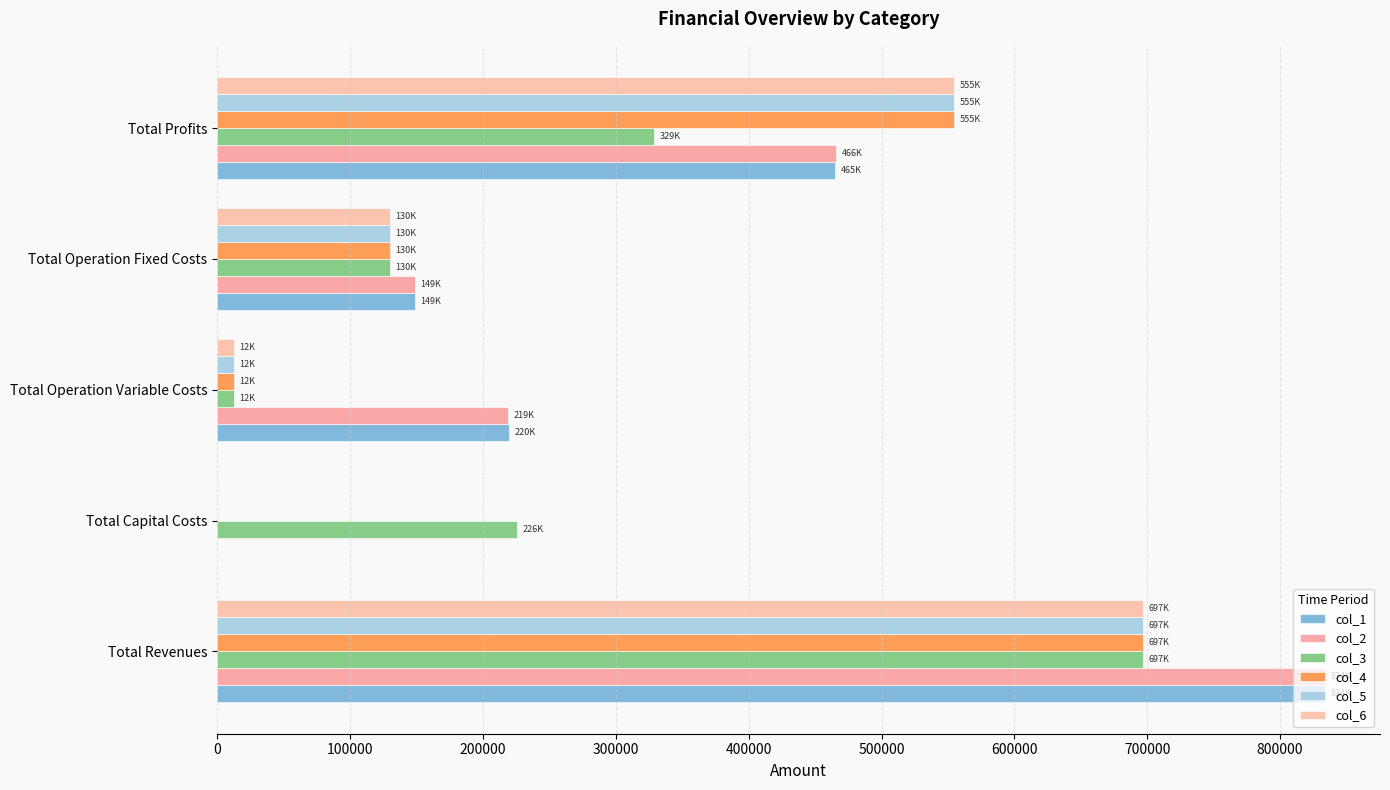

Which series has the largest total across all categories?

col_1